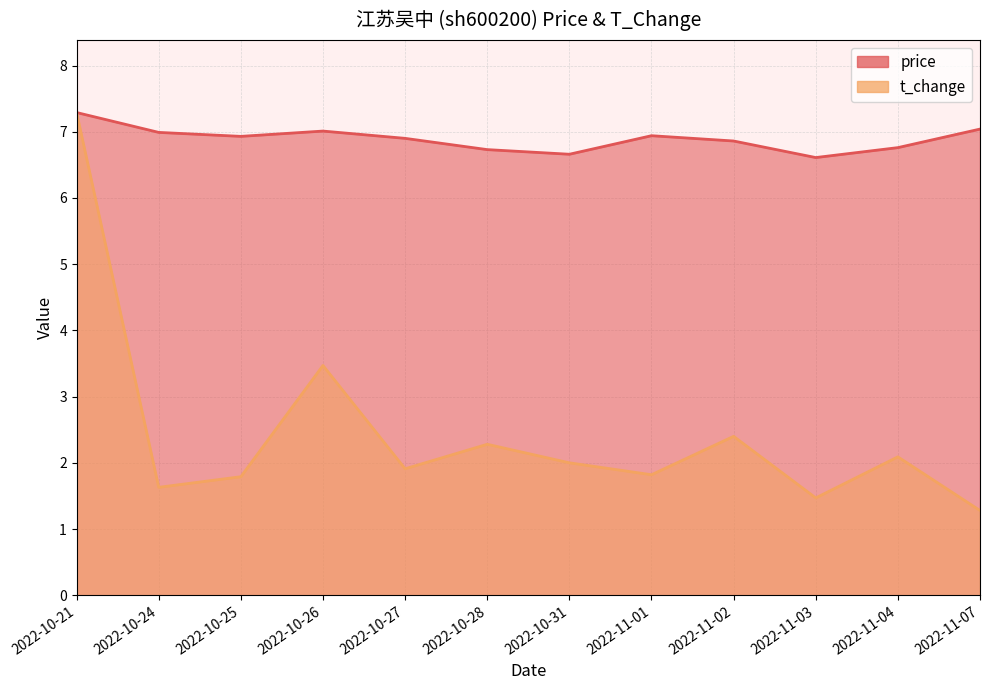

Which has a higher value, 2022-11-04 or 2022-10-21?

2022-10-21